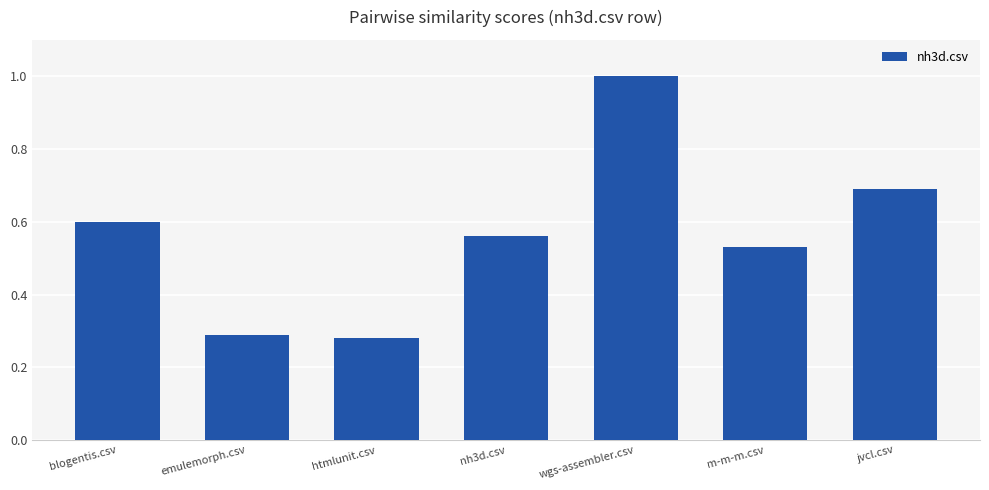

The chart shows a value of 0.7 at jvcl.csv. True or false?

True